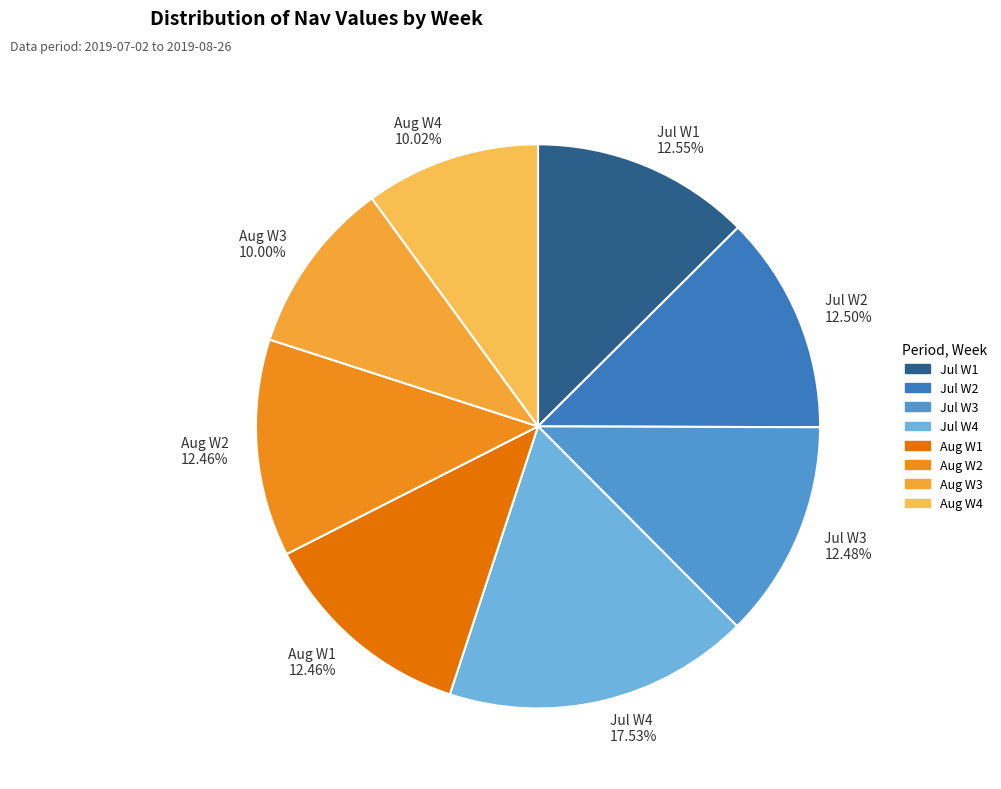

What is the largest slice in the pie chart?

Jul W4 17.53%